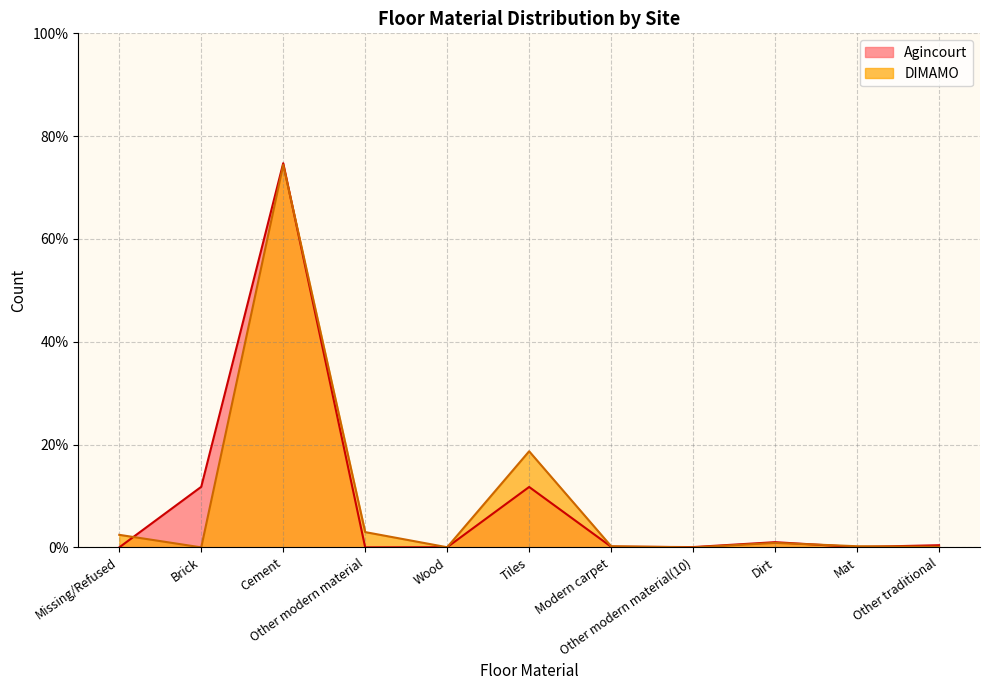

What is the label of the 9th point from the left?

Dirt